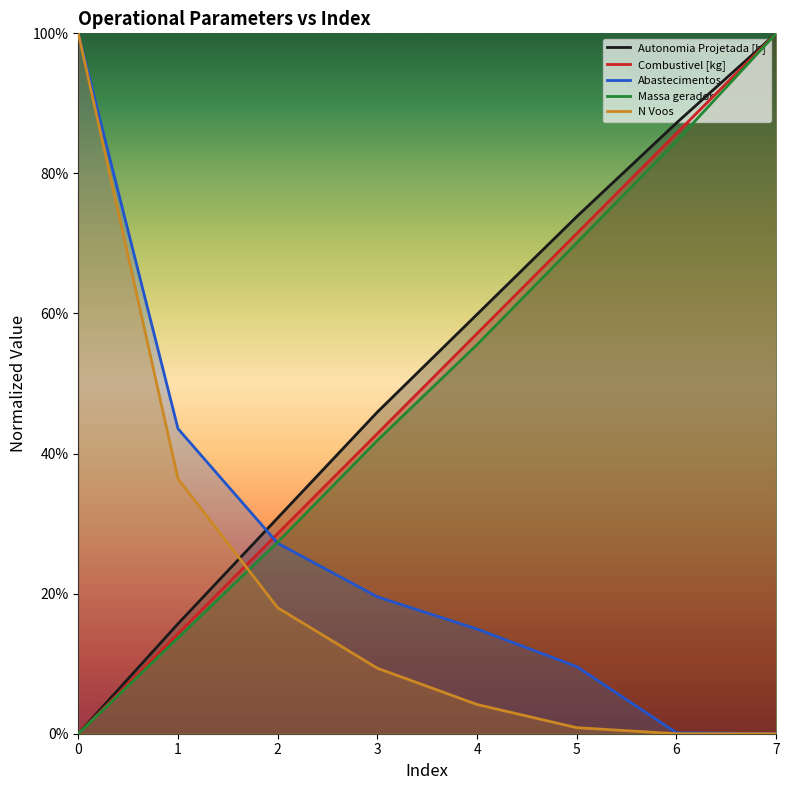

What is the greatest value displayed?

1.0